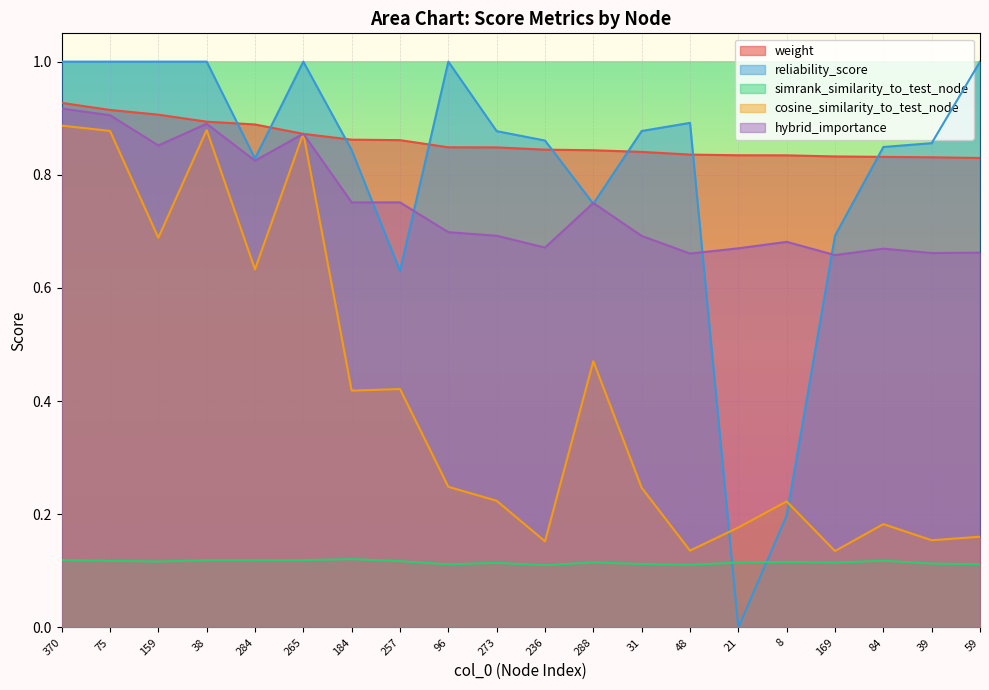

Does the chart display data point markers on the line(s)?

No